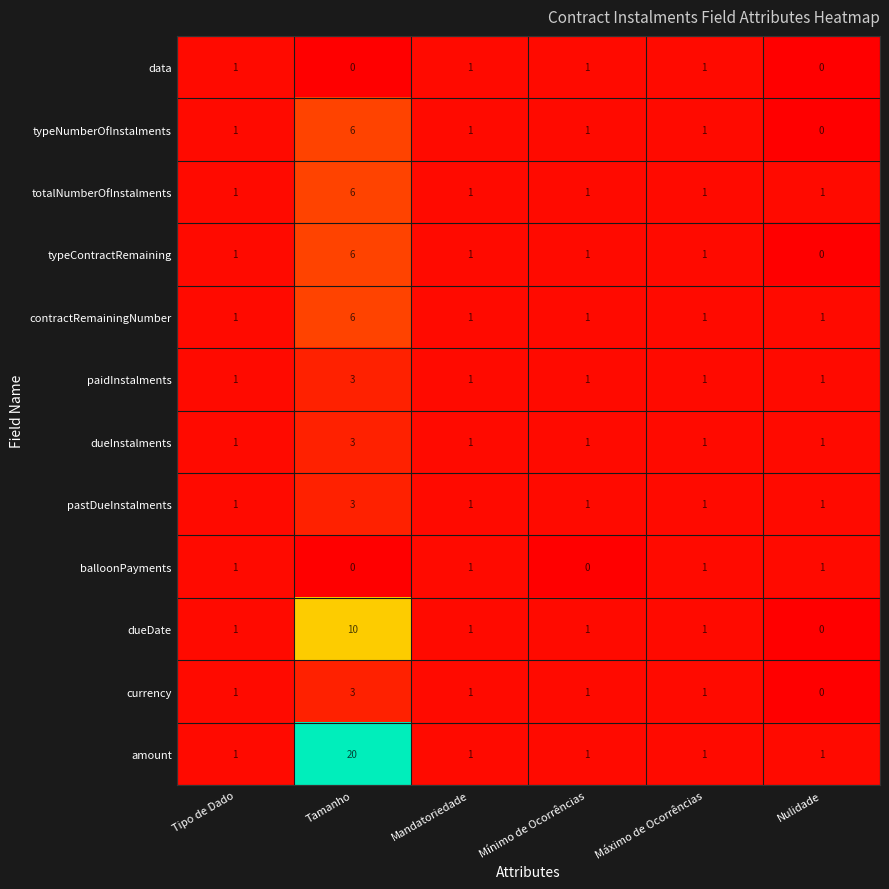

What is the sum of all dueInstalments values?

8